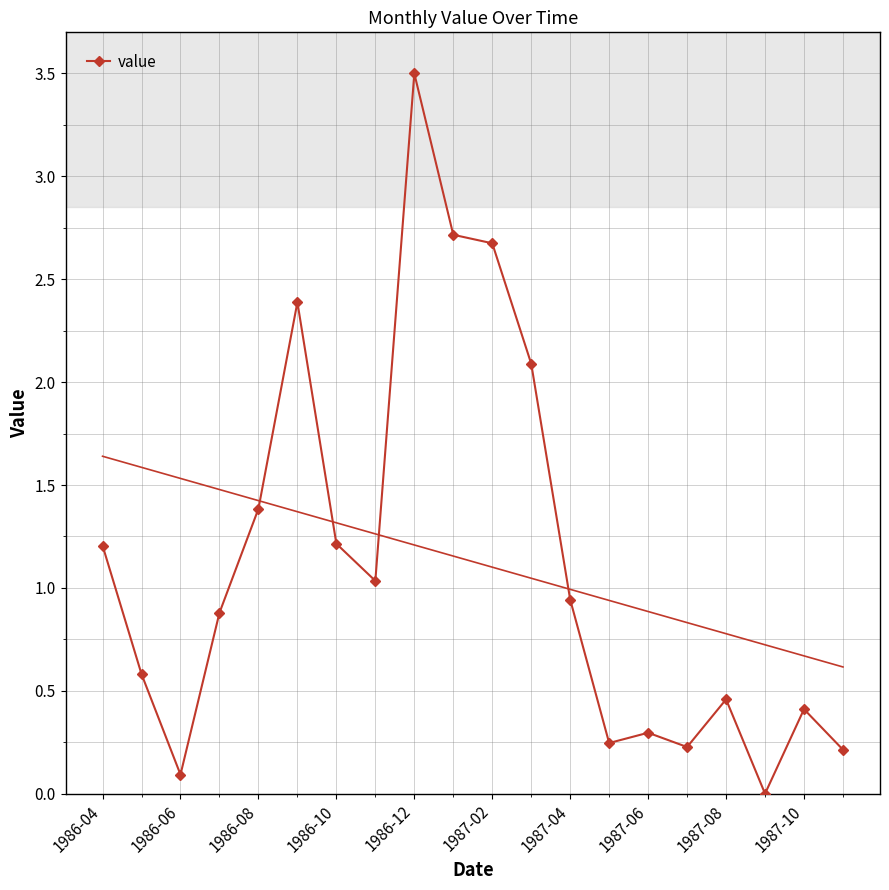

True or false: value has a value of 0.2 at 1987-10.

False